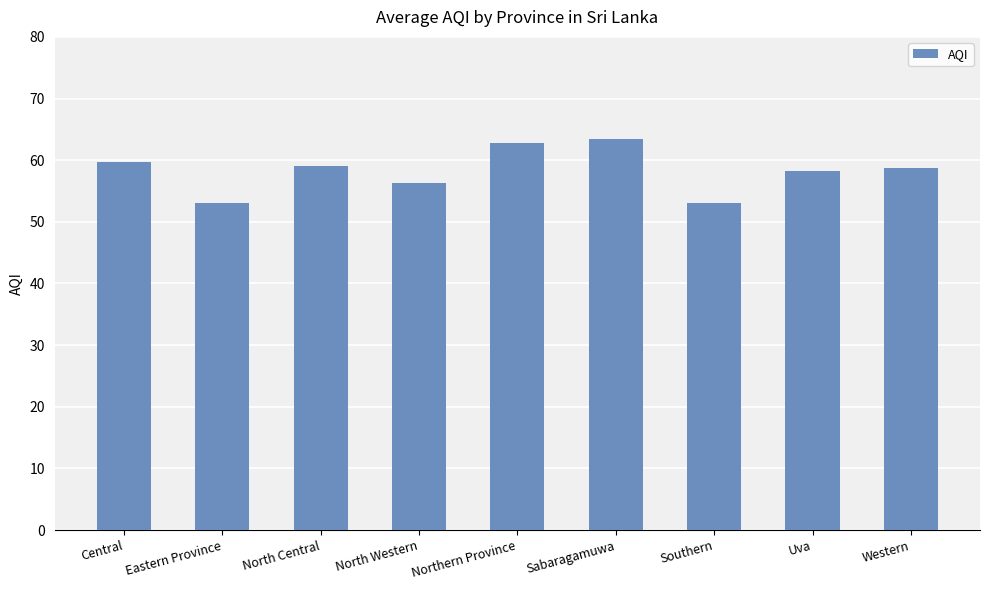

What is the sum of all values?

524.4